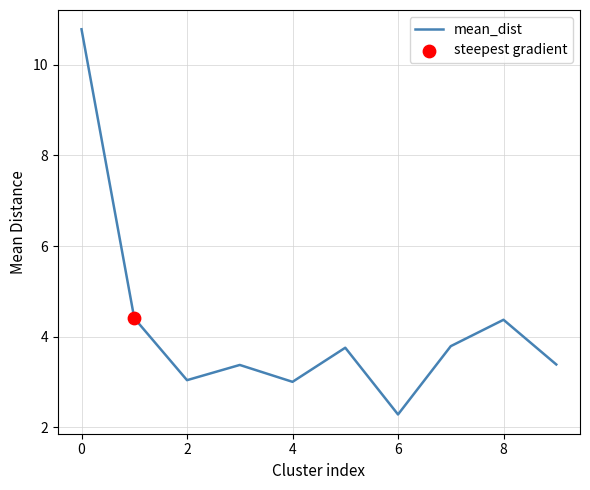

What is the greatest value displayed?

10.8